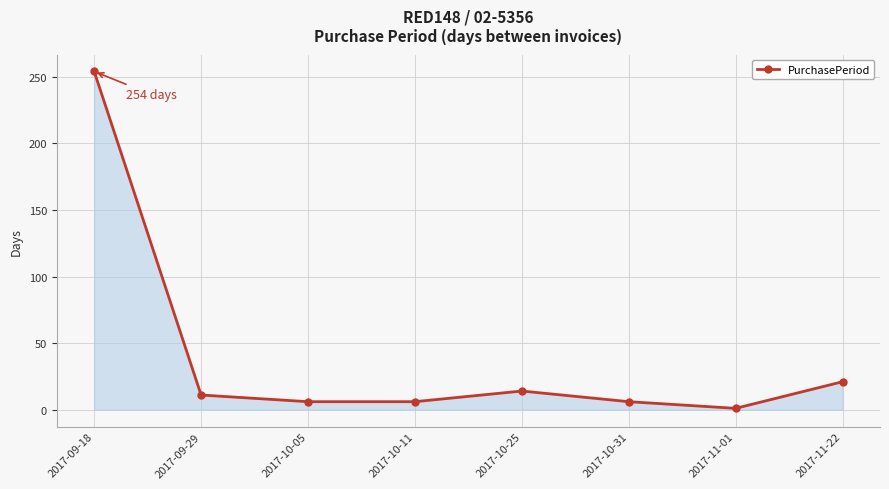

At which label does the data first exceed 11?

2017-09-18